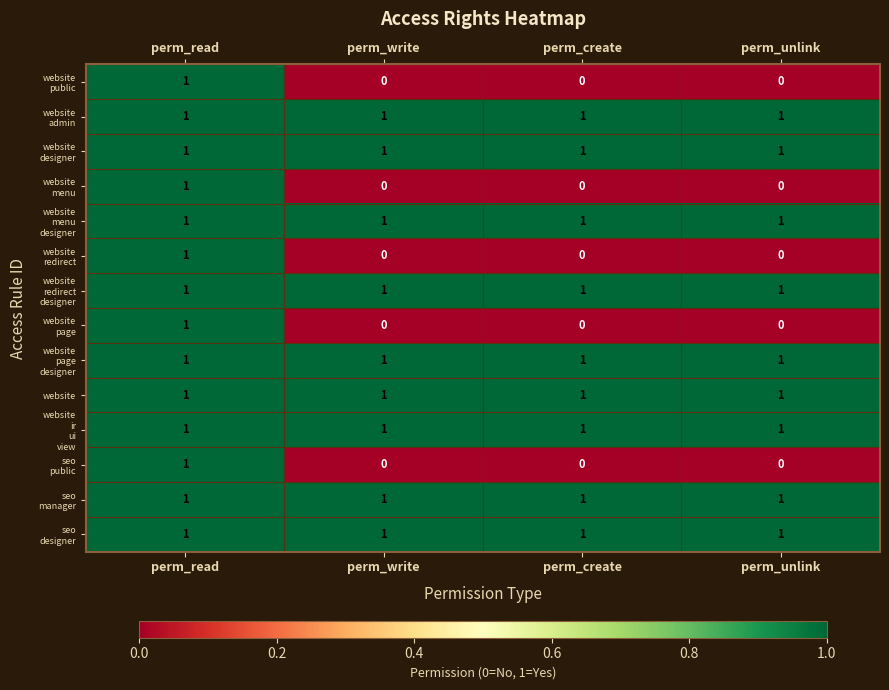

What is the total value across all series at perm_unlink?

9